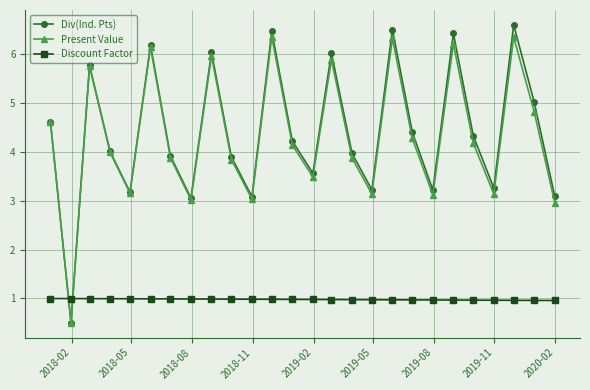

What is the highest value of the Present Value series?

6.3